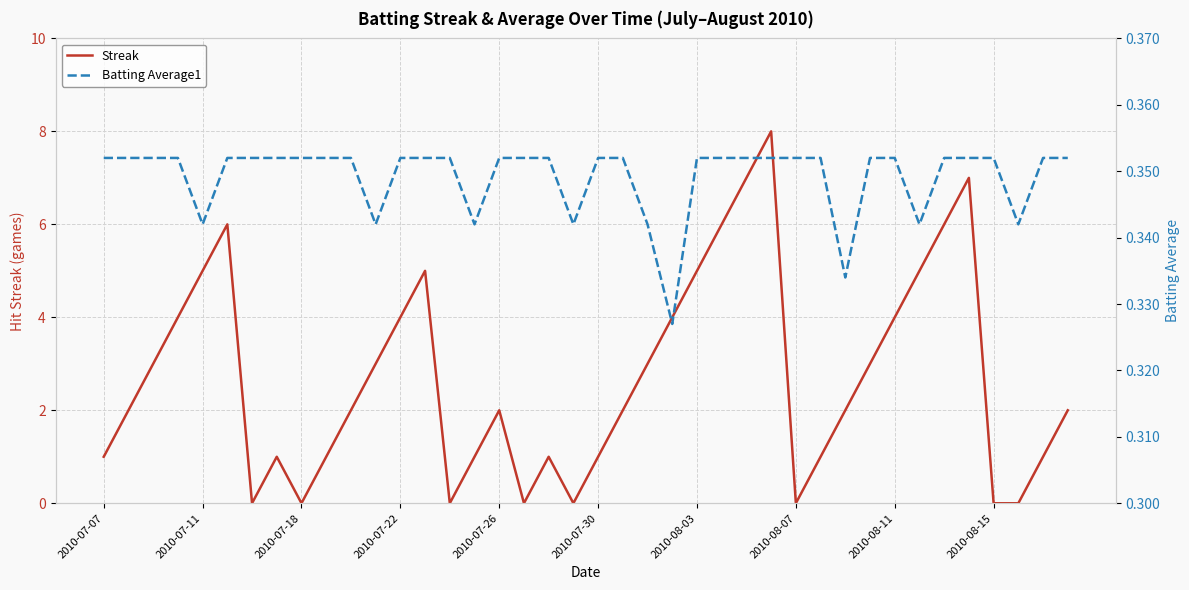

List the series in order of their overall mean, lowest first.

Batting Average1, Streak